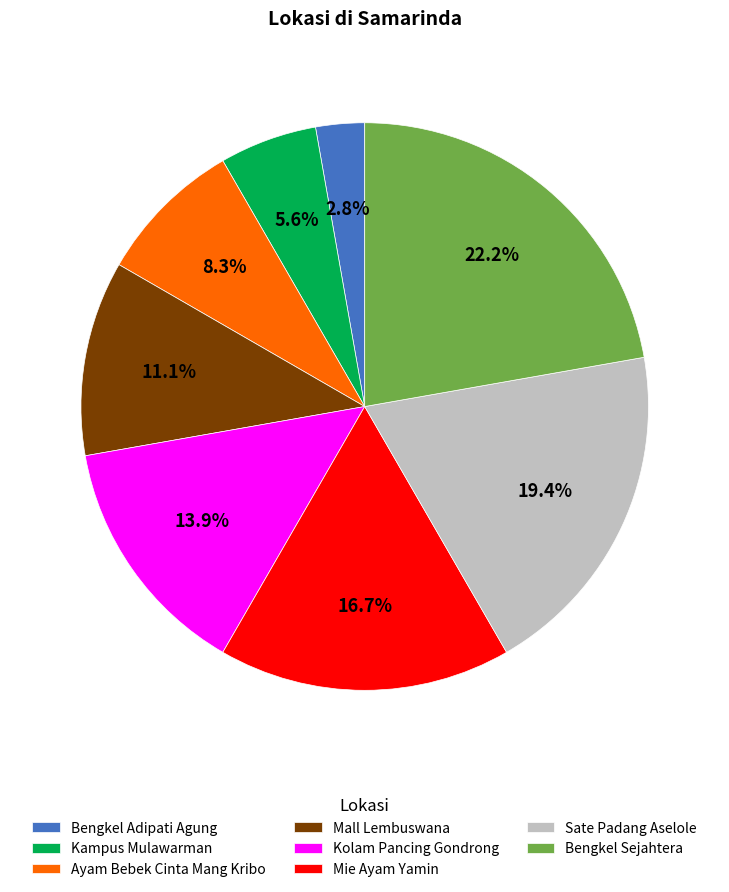

What percentage is the Mall Lembuswana slice, to the nearest percent?

11%